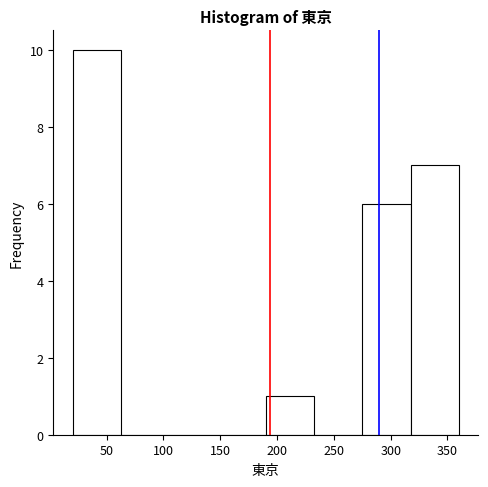

Over which range of the x-axis is the bar tallest?

20.0 to 62.5